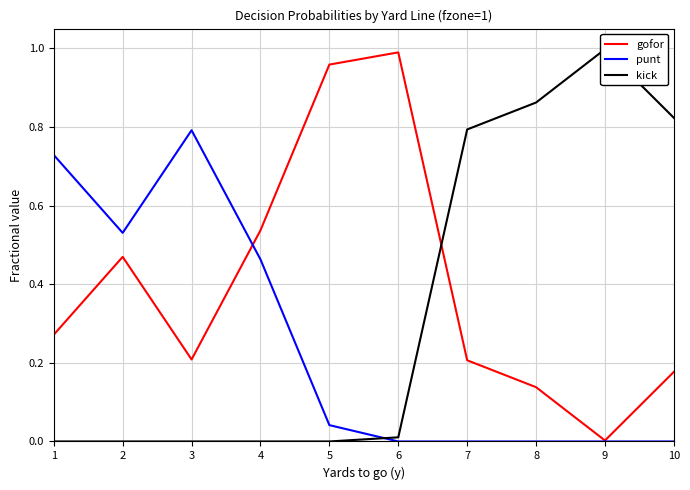

Reading right to left, transcribe all the data shown in this chart.

gofor: 10=0.2	9=0.0	8=0.1	7=0.2	6=1.0	5=1.0	4=0.5	3=0.2	2=0.5	1=0.3
punt: 10=0.0	9=0.0	8=0.0	7=0.0	6=0.0	5=0.0	4=0.5	3=0.8	2=0.5	1=0.7
kick: 10=0.8	9=1.0	8=0.9	7=0.8	6=0.0	5=0.0	4=0.0	3=0.0	2=0.0	1=0.0